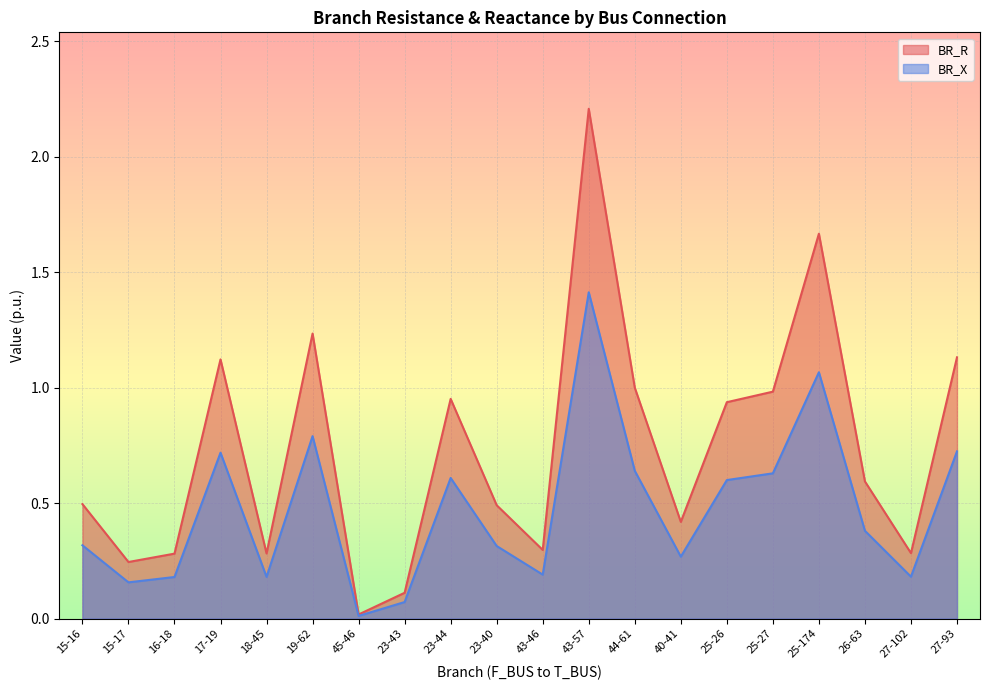

What position from the right is 43-46?

10